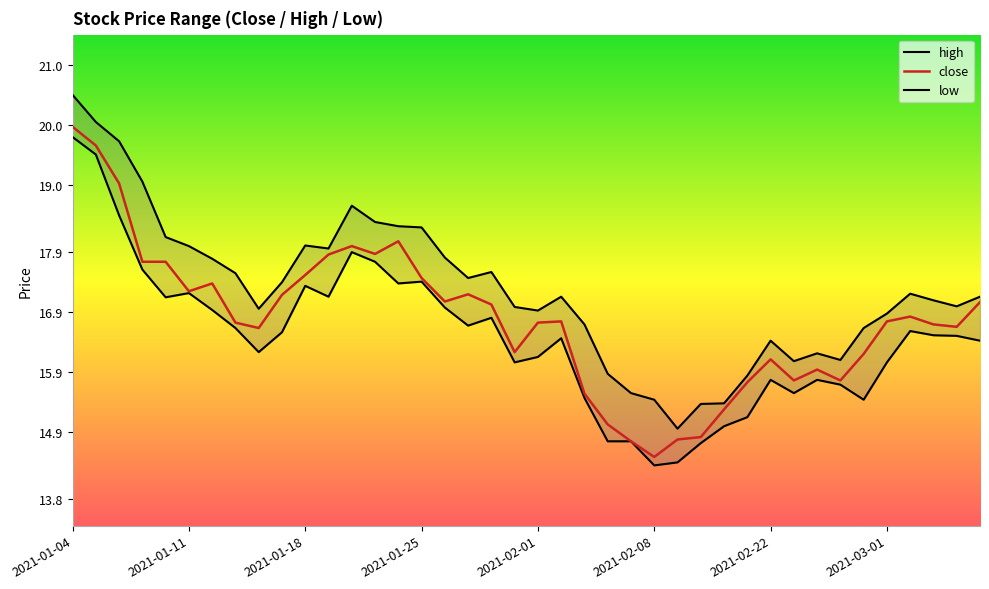

At how many categories does at least one series exceed 15?

39